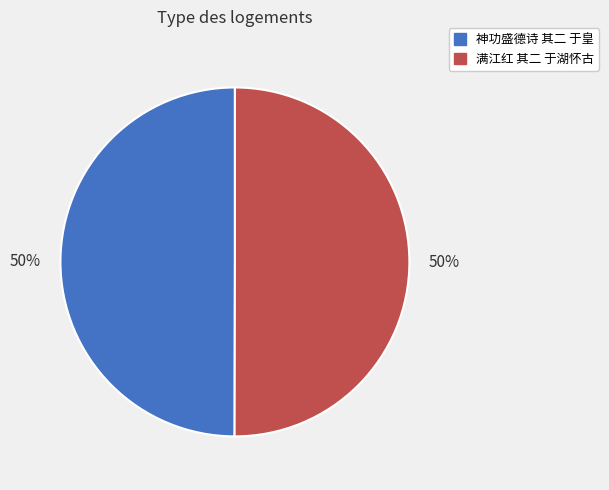

How many segments does this pie chart have?

2